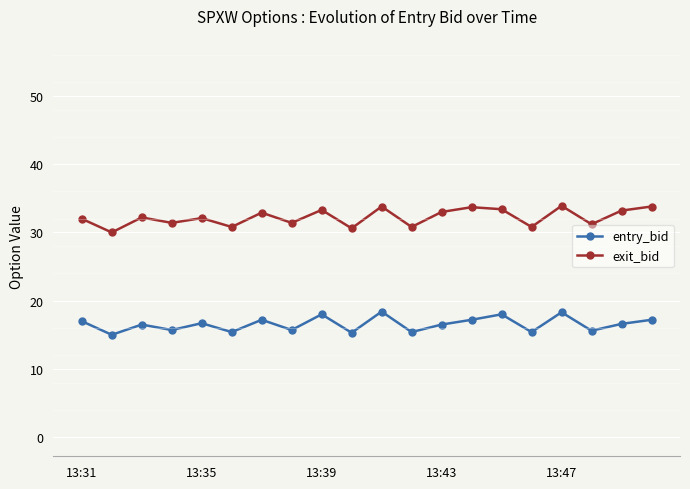

Which series has the largest total across all categories?

exit_bid